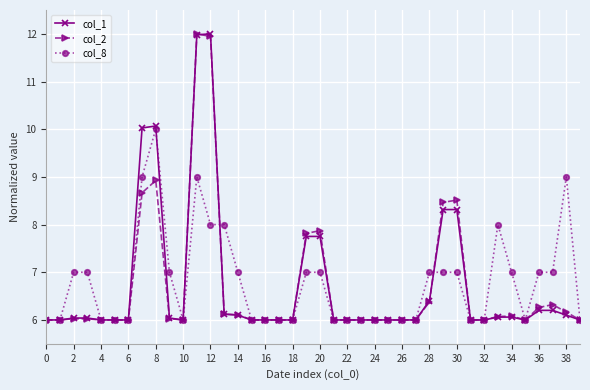

What is the value of the col_2 point at the 18th from the left?

6.0